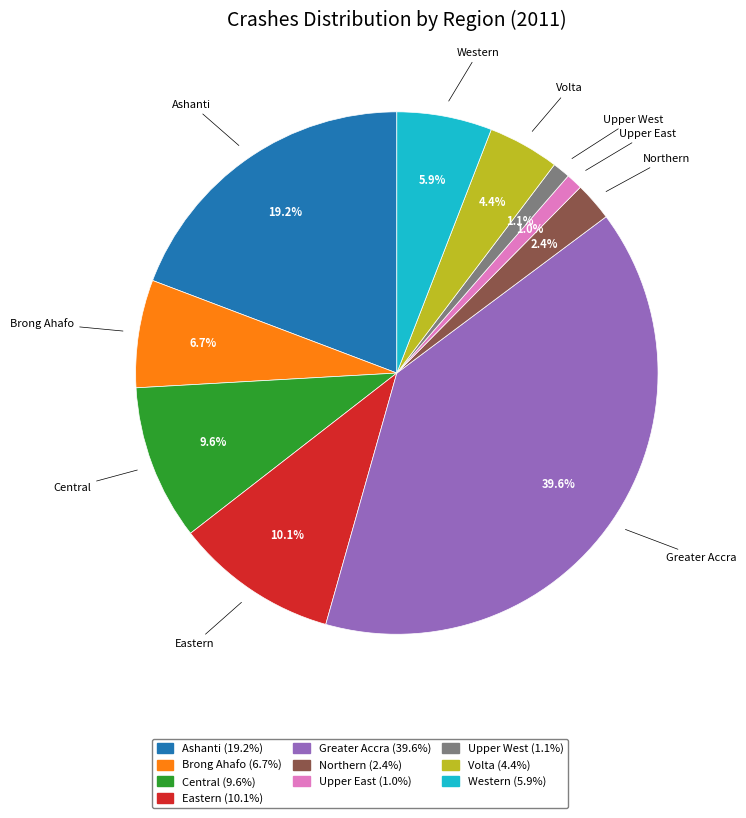

What percentage do Northern and Central together represent?

12.0%